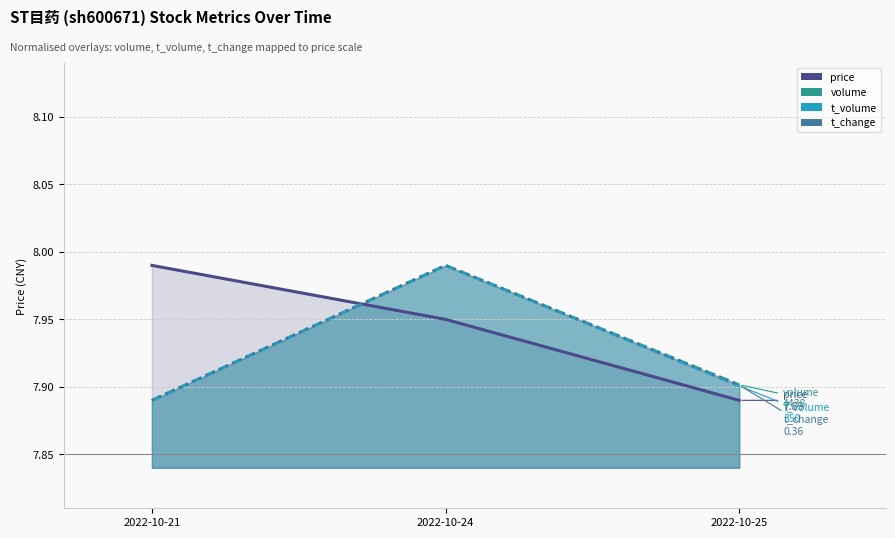

What is the lowest value of the volume series?

7.9